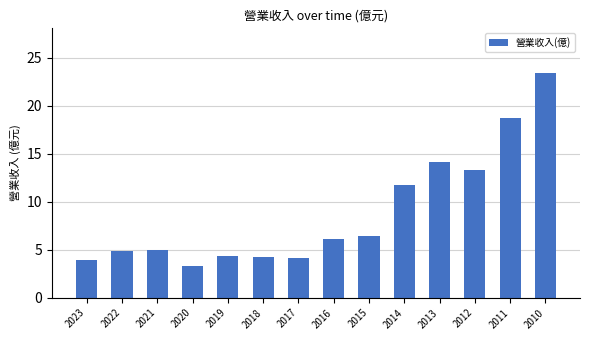

Which has a higher value, 2021 or 2013?

2013